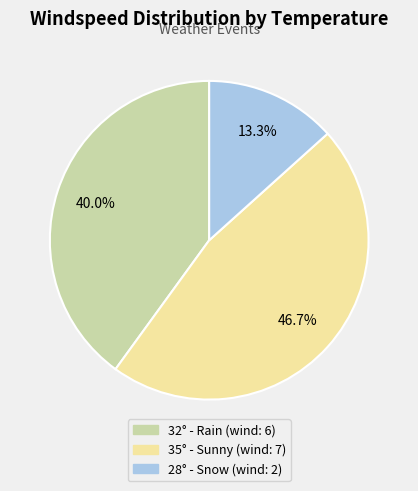

Is there a majority slice in this chart?

No